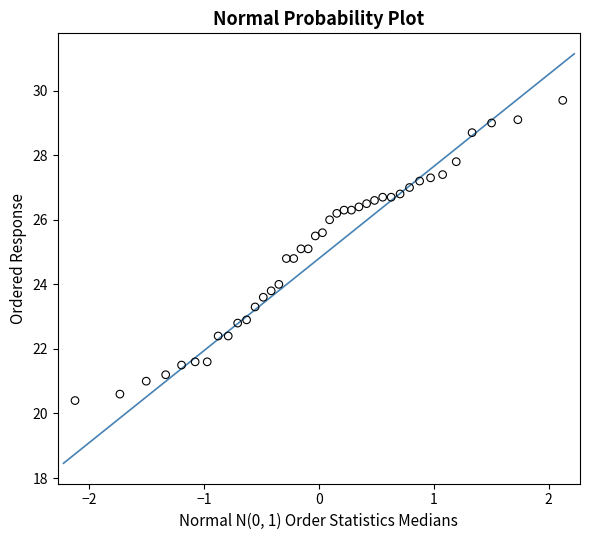

What is the range of Y values (max minus min)?

9.3